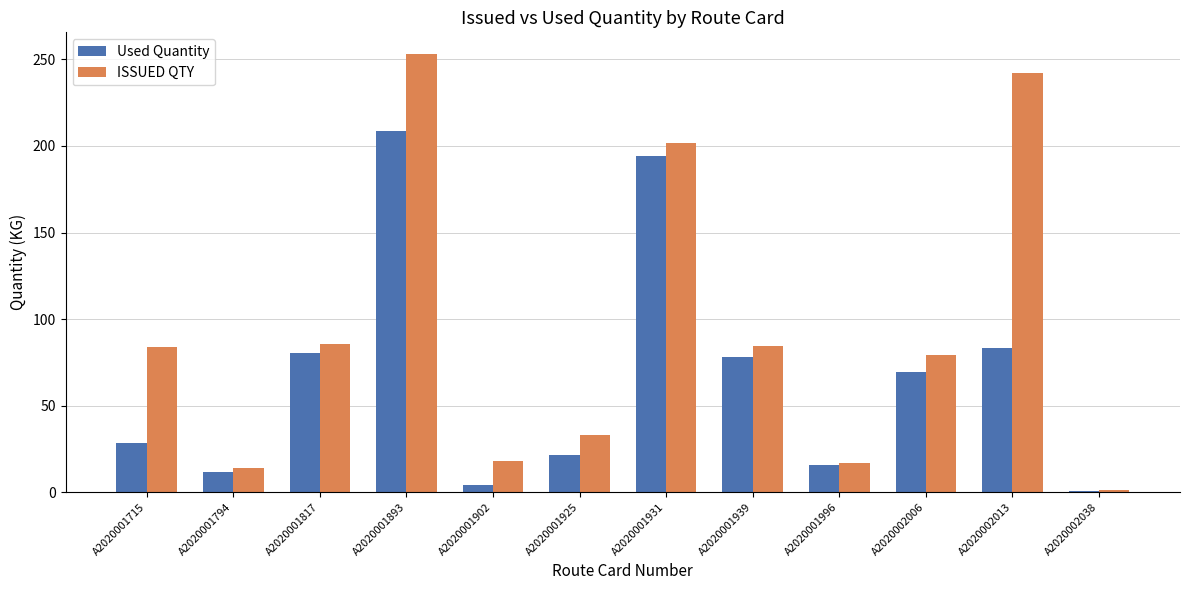

Does the chart contain stacked bars?

No